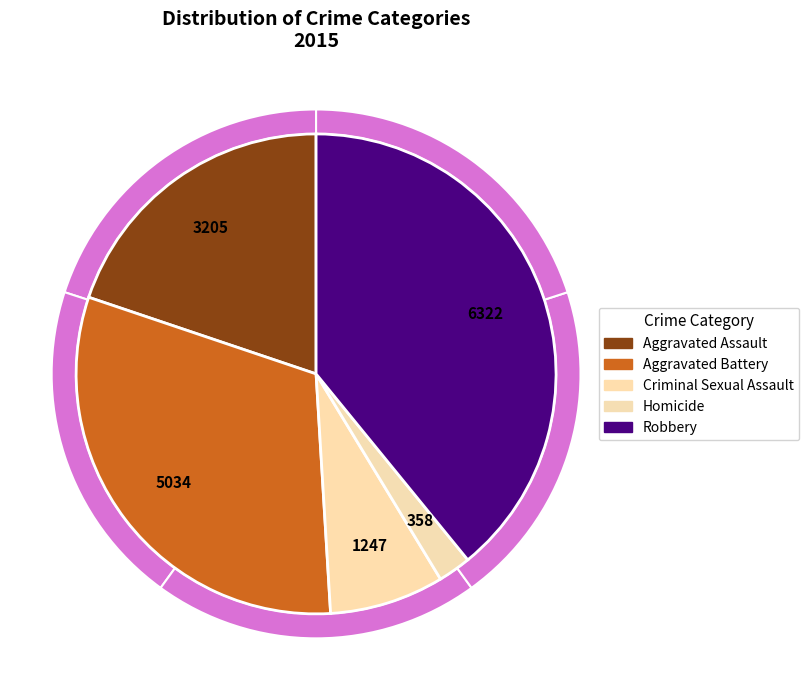

Which slice is the smallest?

Homicide